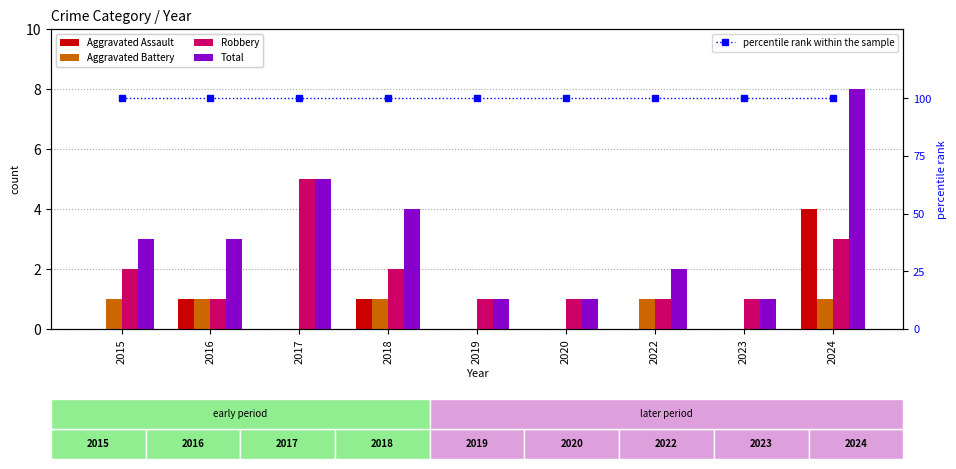

Which has a higher value, 2020 or 2015?

2020